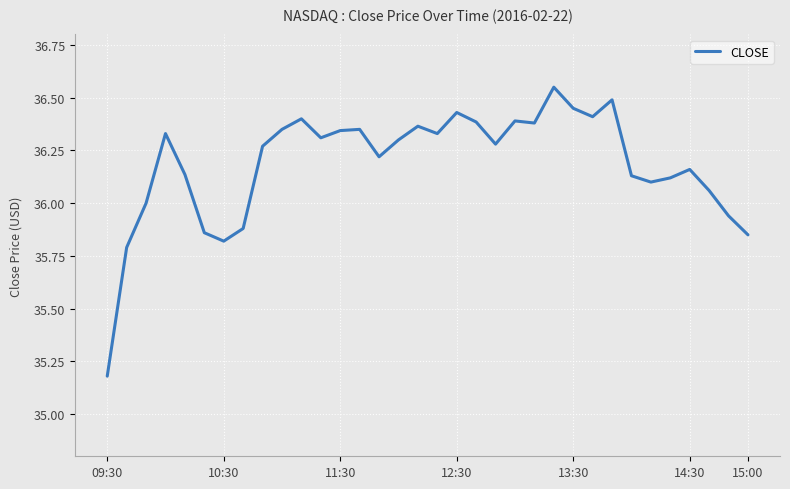

What is the difference between the maximum and minimum values?

1.4